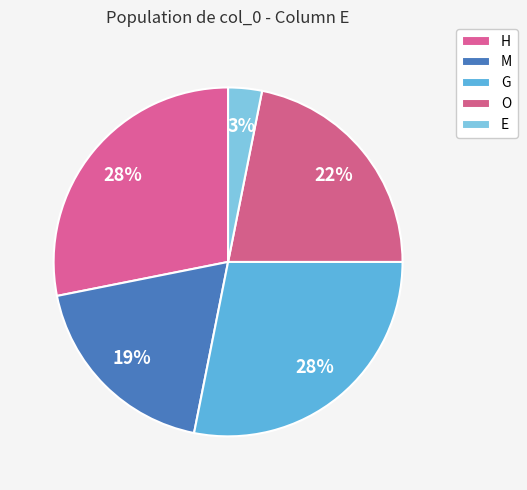

Rank the categories by value from highest to lowest.

H, G, O, M, E